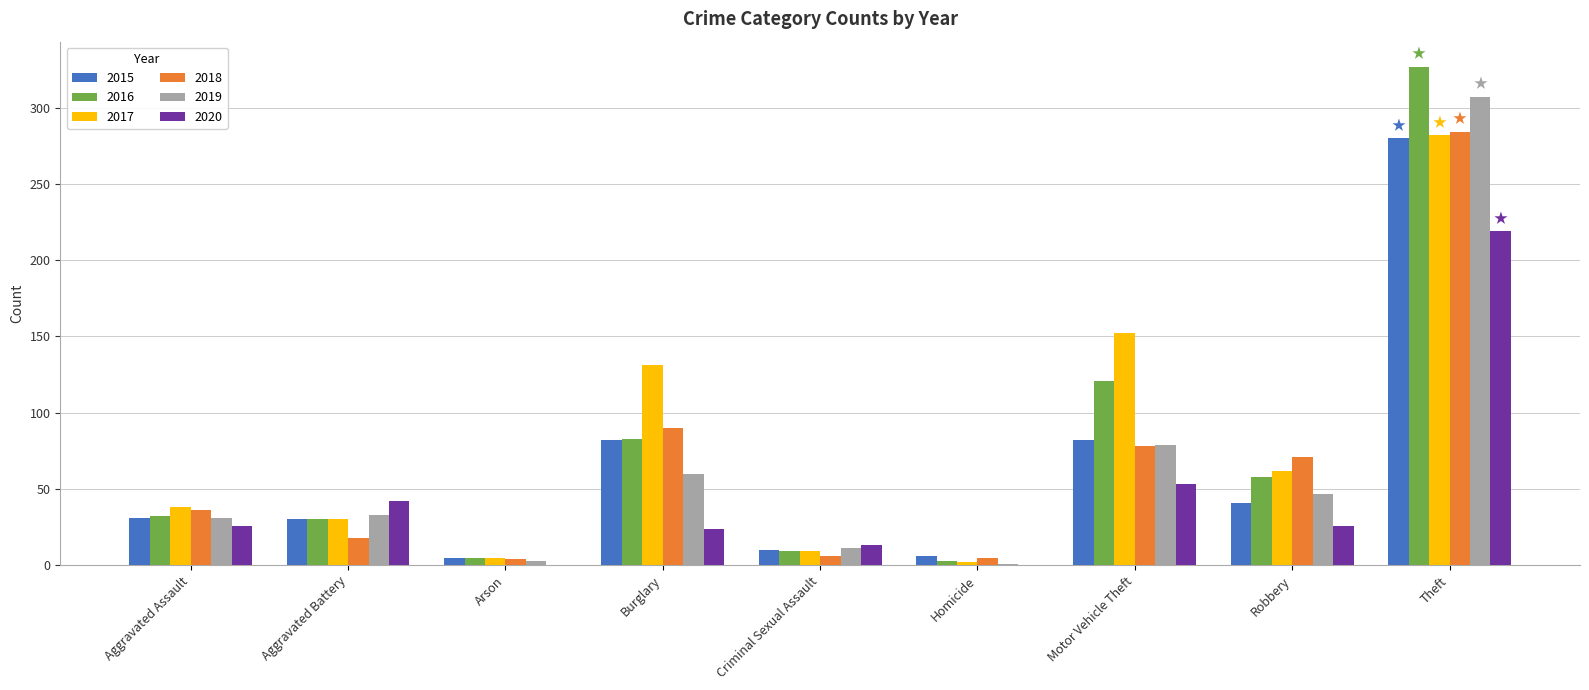

The value of 2018 at Theft is 284. True or false?

True